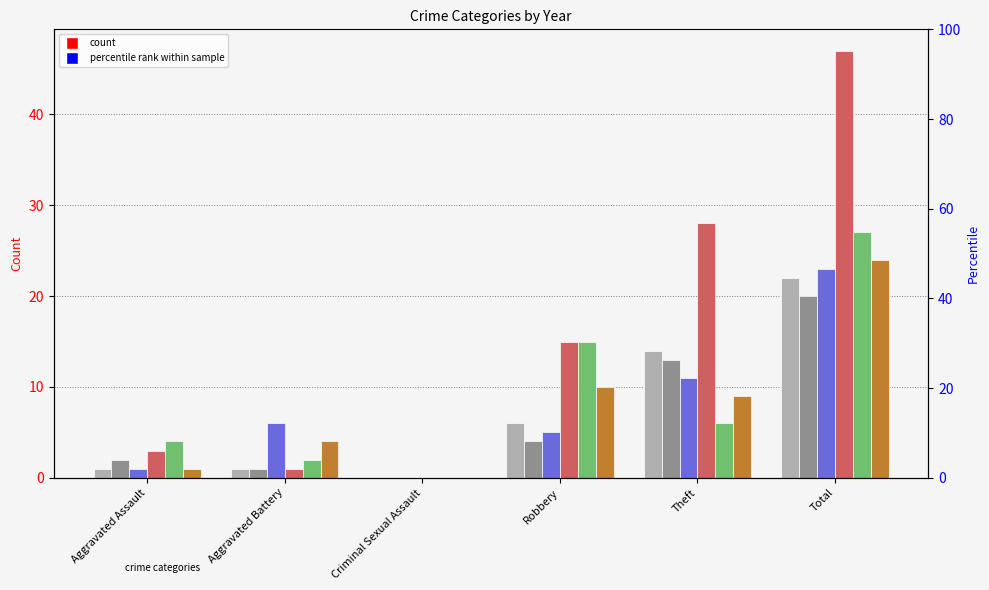

Does the chart contain any negative values?

No